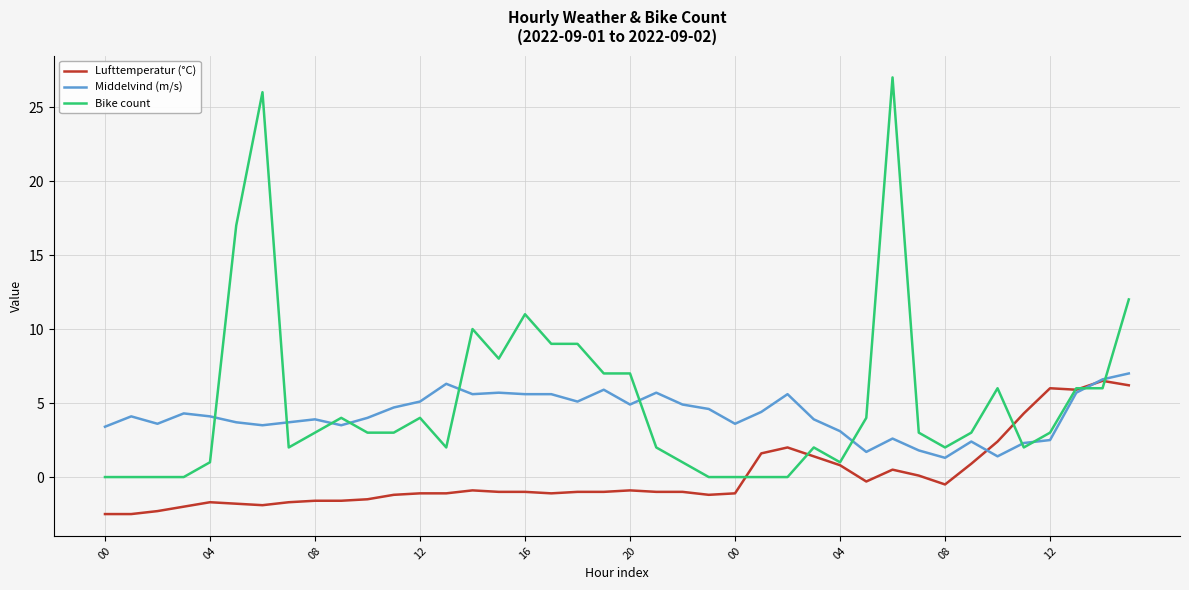

What is the highest value of the Lufttemperatur (°C) series?

6.5